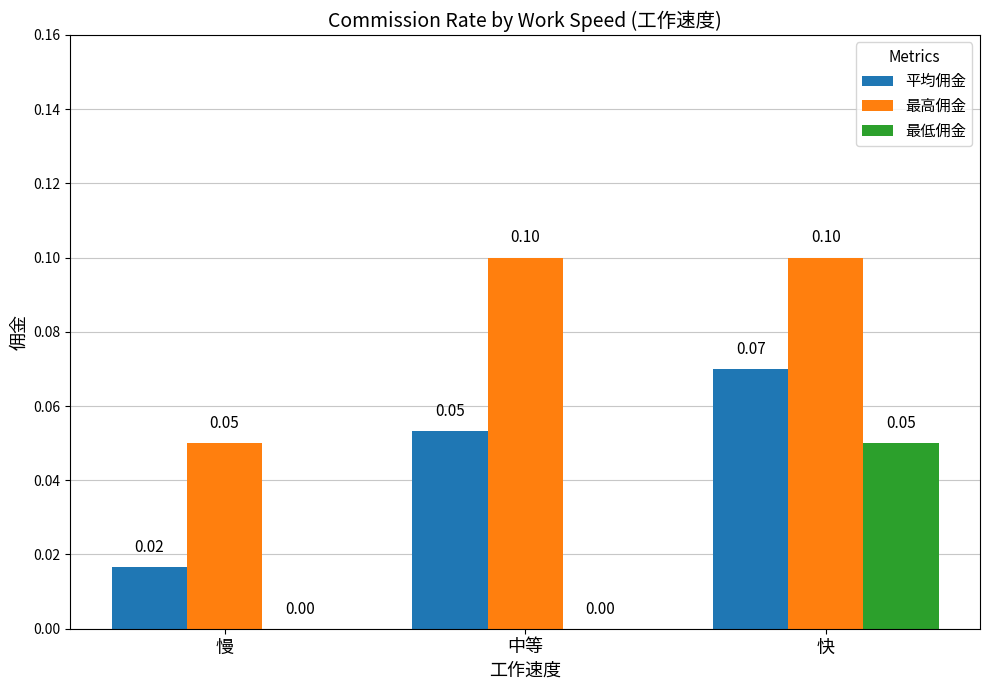

Which series changed the most between 中等 and 快?

最低佣金